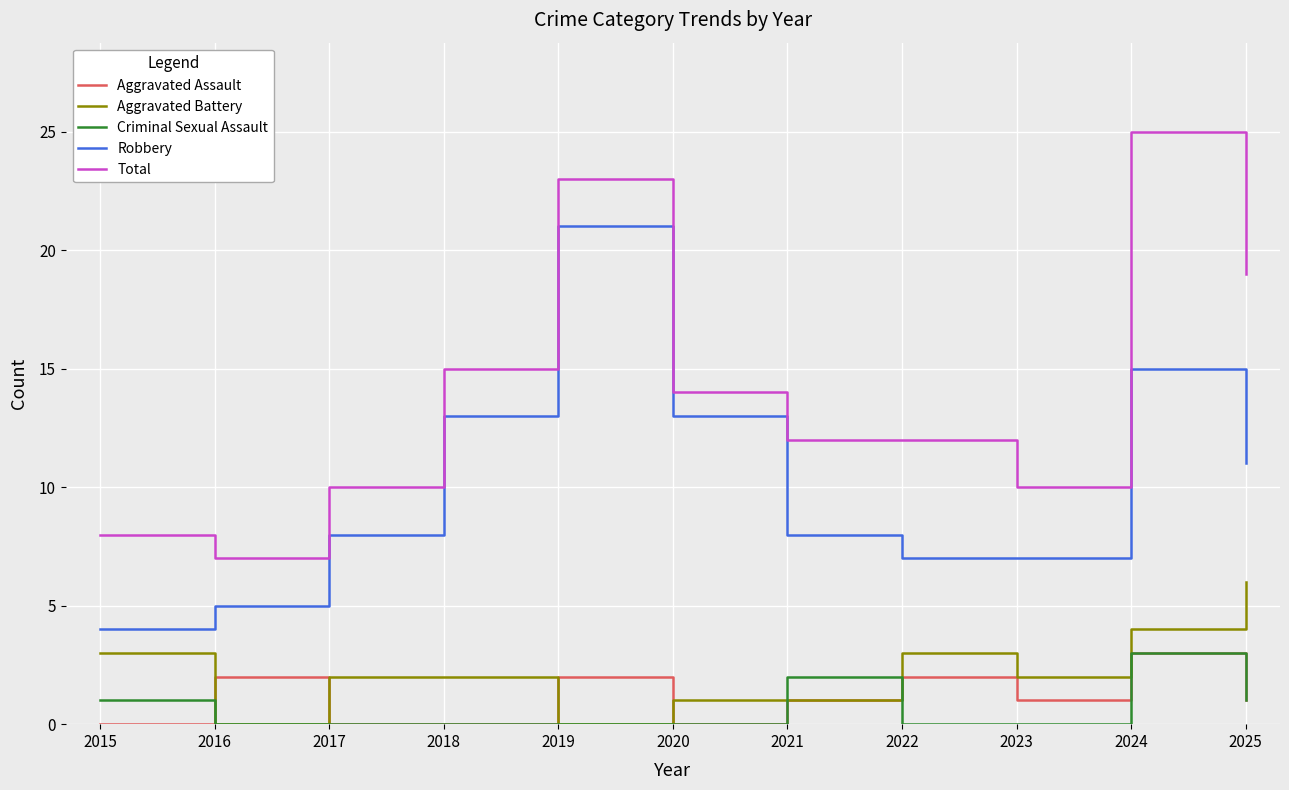

Which category has the lowest value in the Total series?

2016